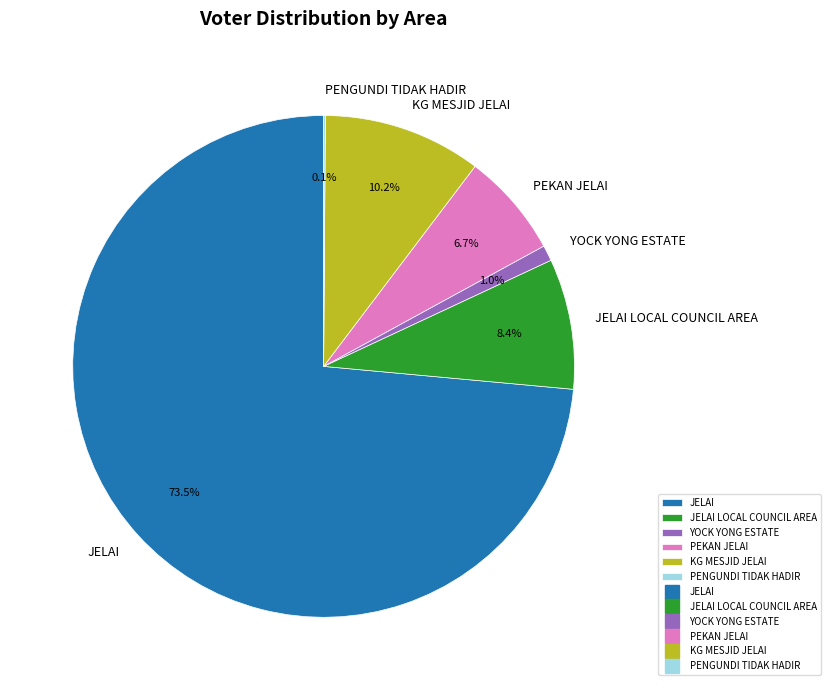

Which slice is the largest?

JELAI